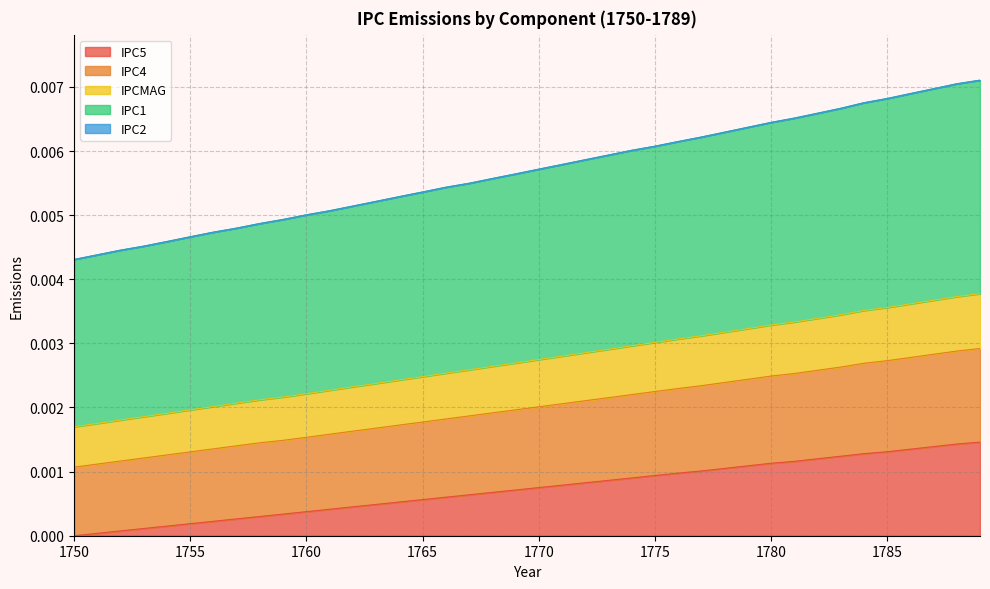

Is it true that IPC5 equals 0.0 at 1750?

True